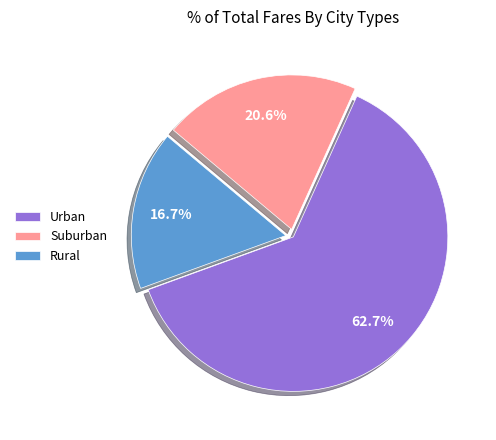

How many segments does this pie chart have?

3